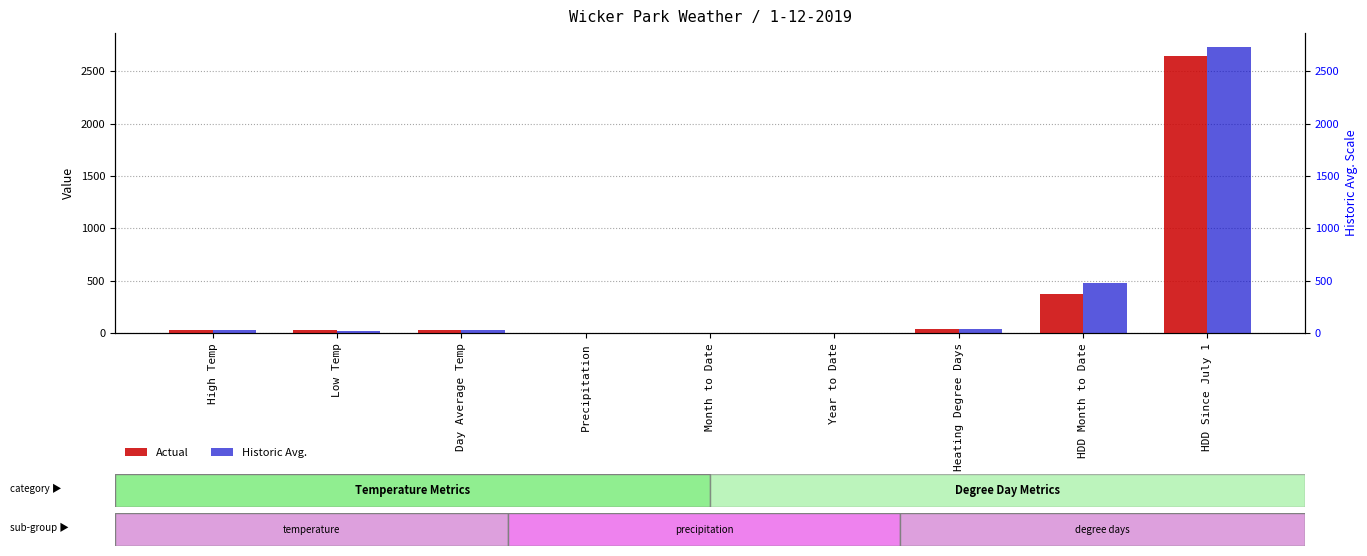

At which category is the sum across all series the highest?

HDD Since July 1